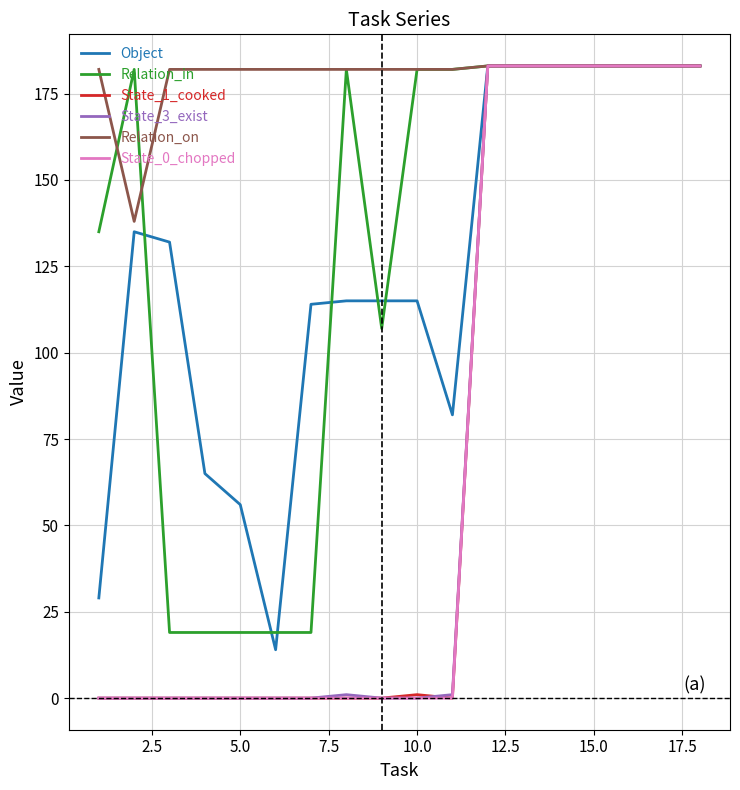

What is the maximum value shown in the chart?

183